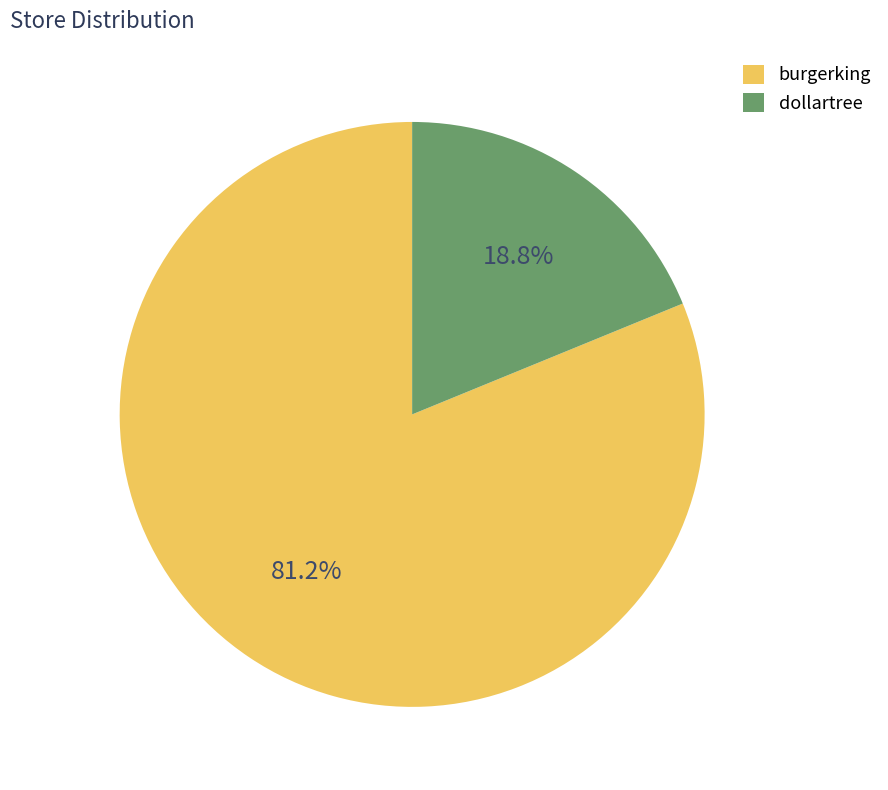

Is the sum of dollartree and burgerking greater than half?

Yes